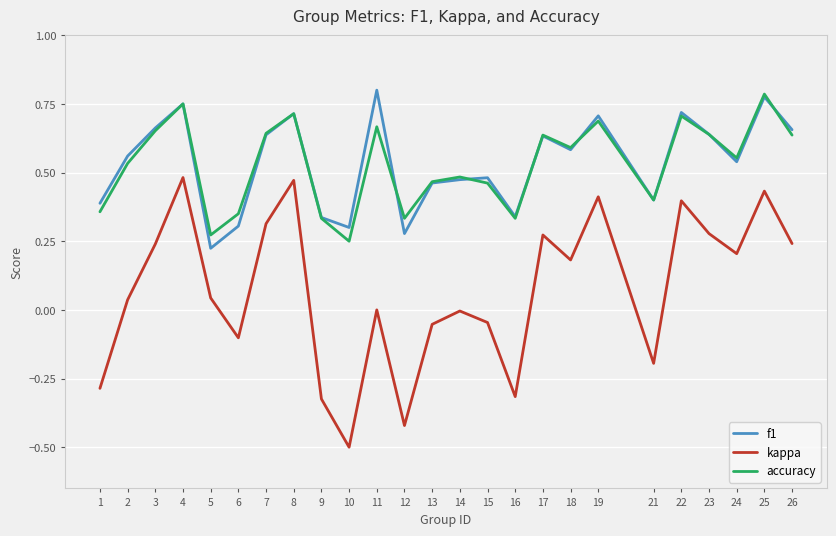

At which category does kappa reach its first local peak?

4